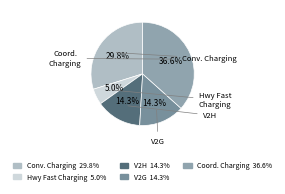

Which category has the biggest portion of the pie?

Residential - Coordinated Charging